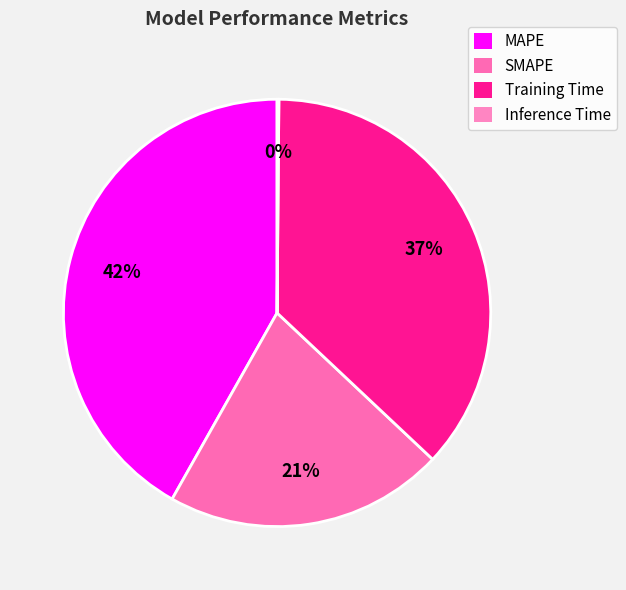

How many segments does this pie chart have?

4